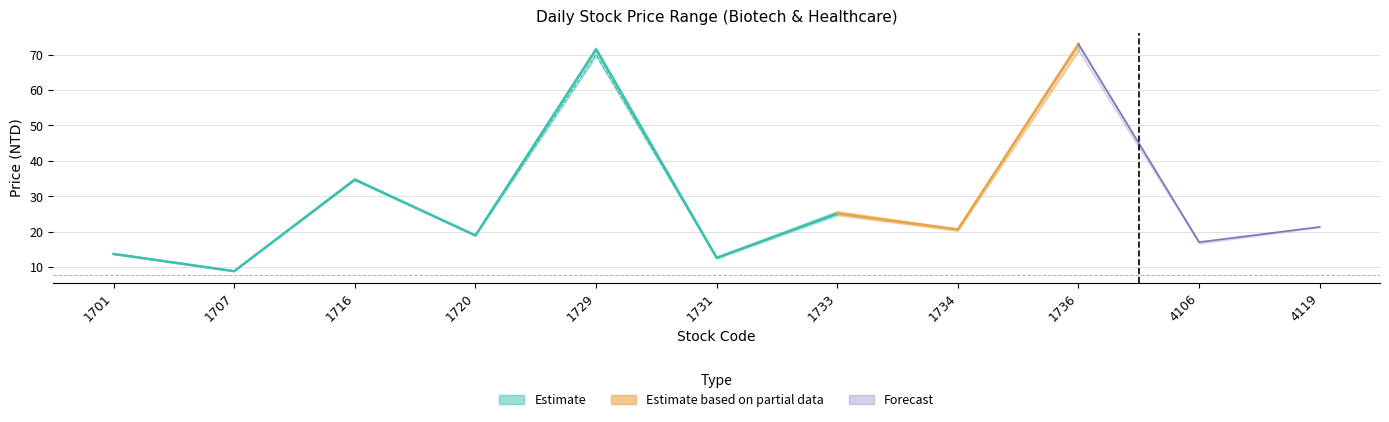

What is the sum of the Low values at 1733 and 1707?

33.4